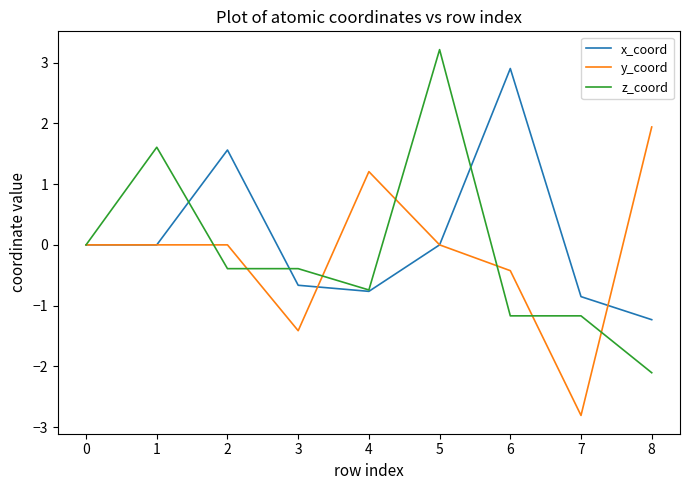

Which series changed the most between 6 and 7?

x_coord